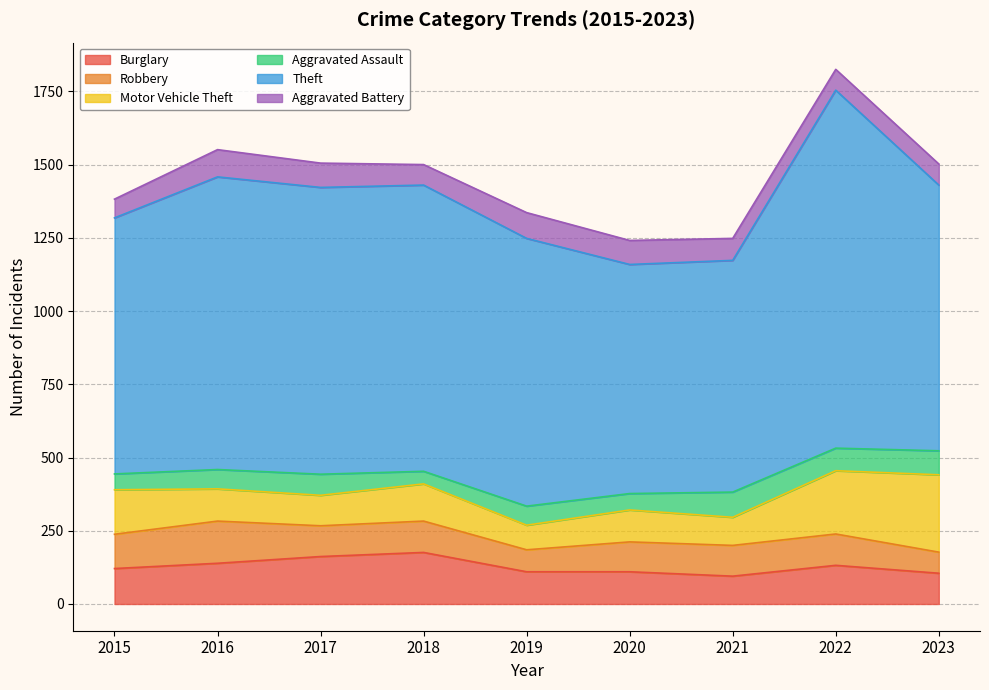

Where does the Burglary series first go above 121?

2016